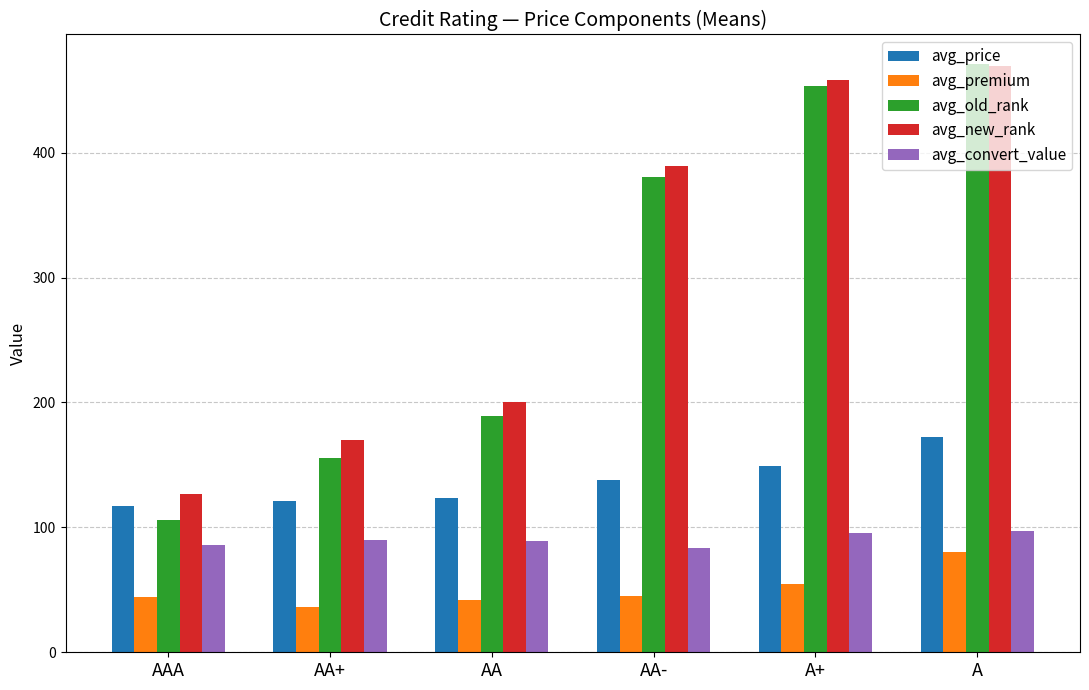

What is the average value of the avg_convert_value series?

90.1